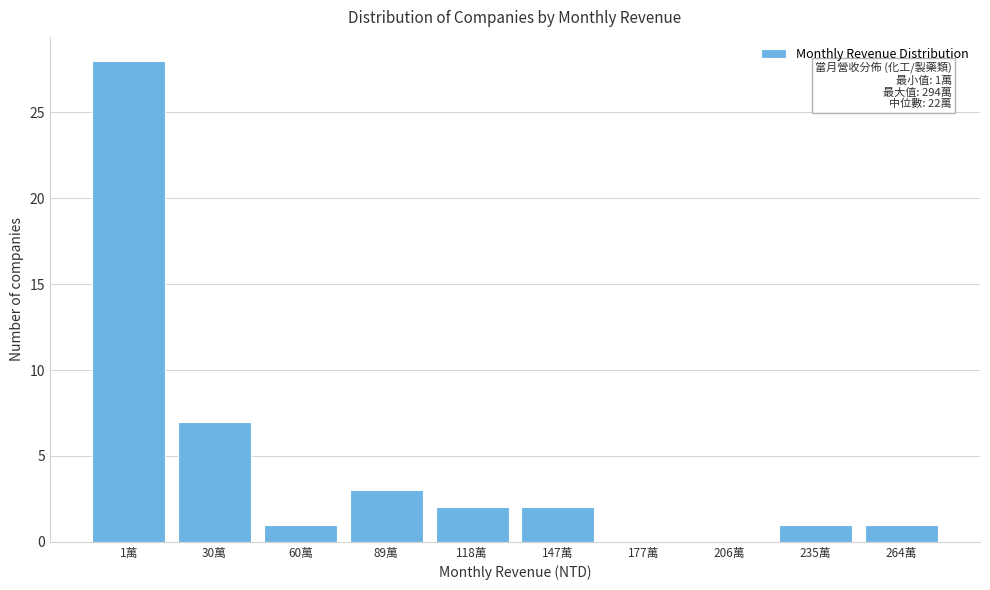

Reading left to right, what are all the values shown in this chart?

1萬=28	30萬=7	60萬=1	89萬=3	118萬=2	147萬=2	177萬=0	206萬=0	235萬=1	264萬=1